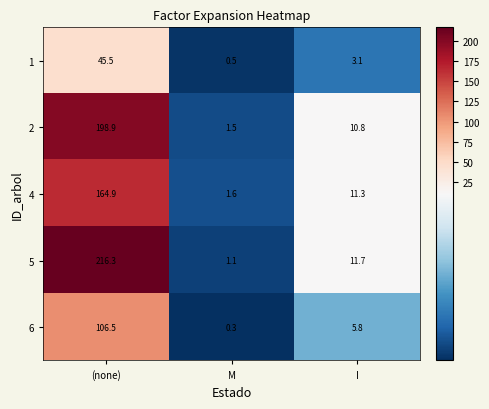

What is the maximum value for 1?

45.5